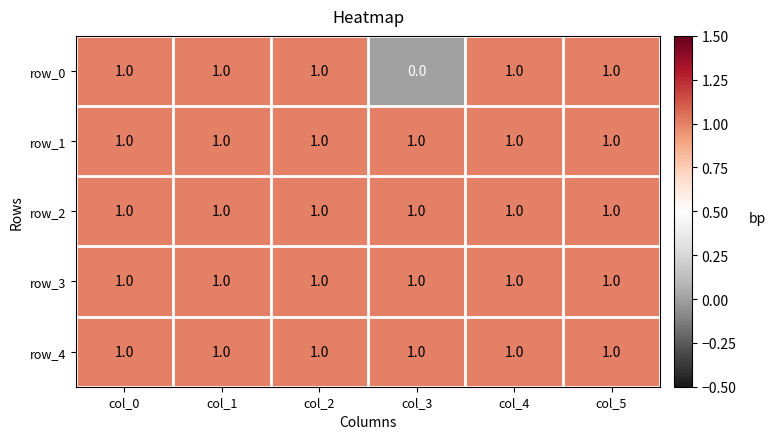

What is the sum of all row_4 values?

6